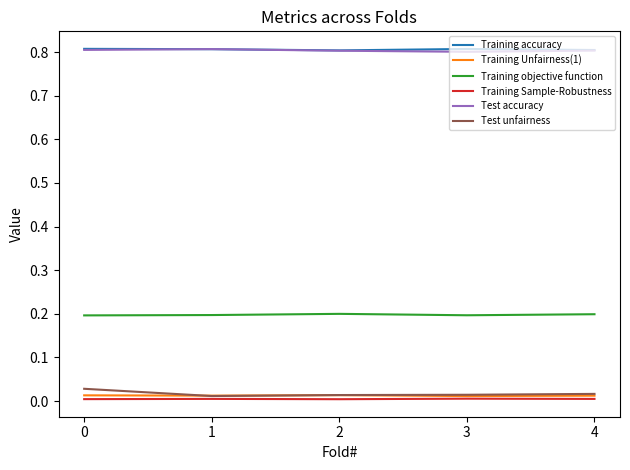

What is the greatest value displayed?

0.8